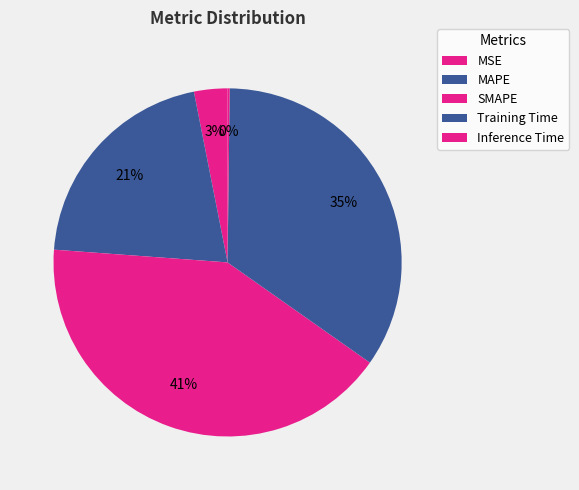

What portion of the pie excludes Training Time?

65.4%